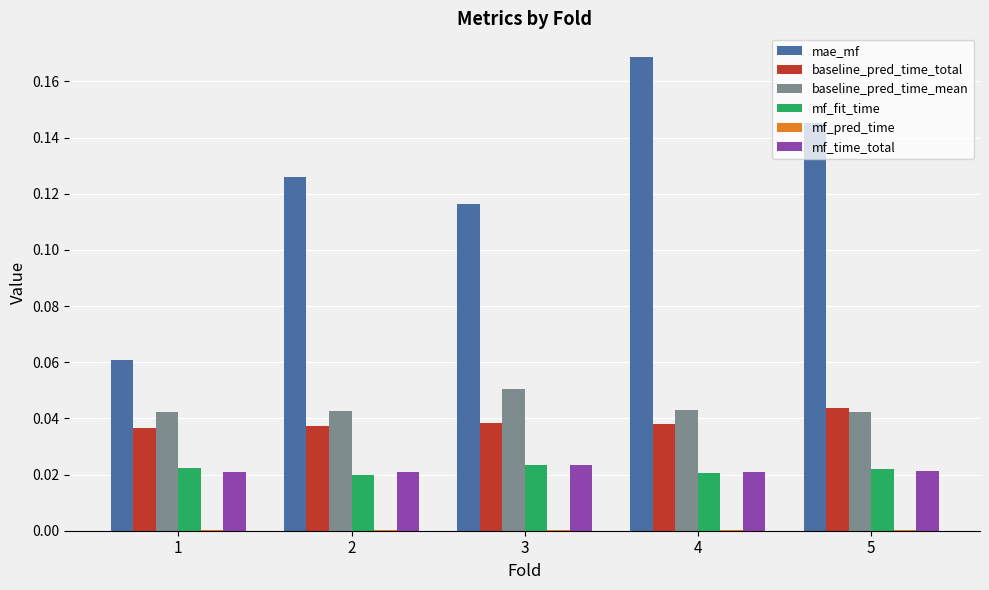

Does the chart contain stacked bars?

No